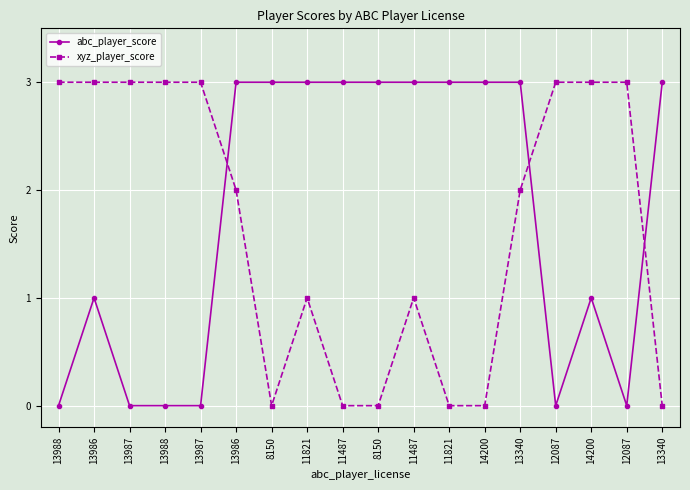

How many intersections are there between xyz_player_score and abc_player_score?

3